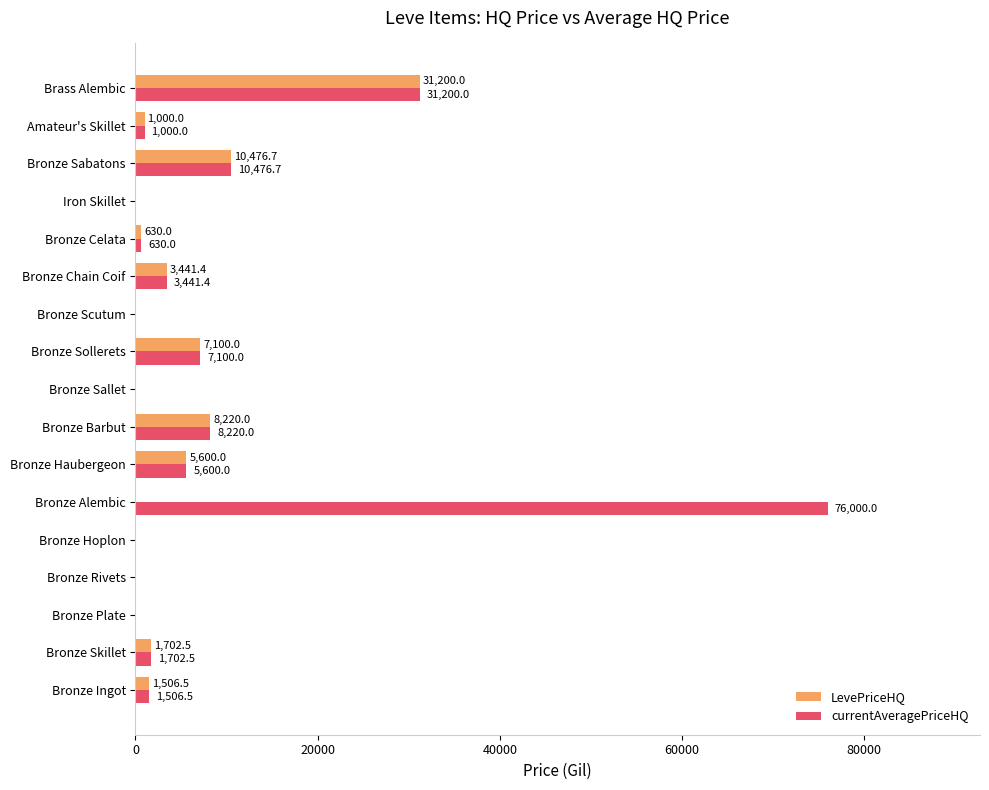

At which label is LevePriceHQ closest to 15600?

Bronze Sabatons